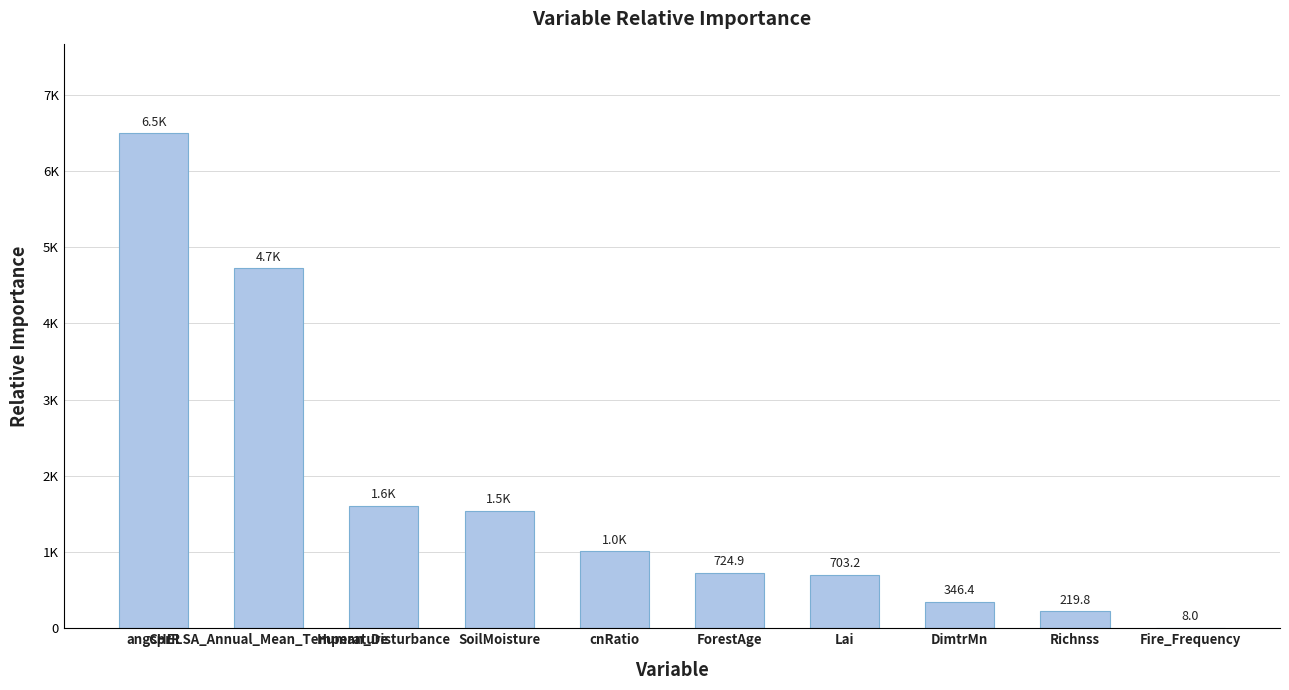

What is the value of the 8th bar from the left?

346.4